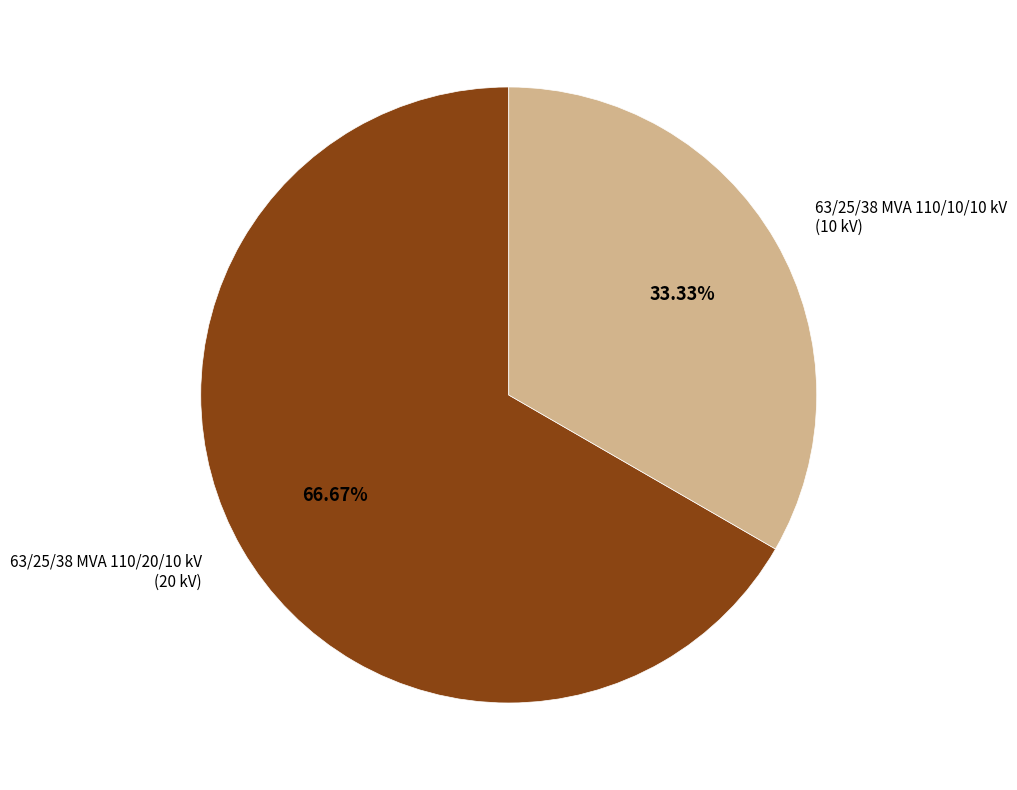

Is there a majority slice in this chart?

Yes